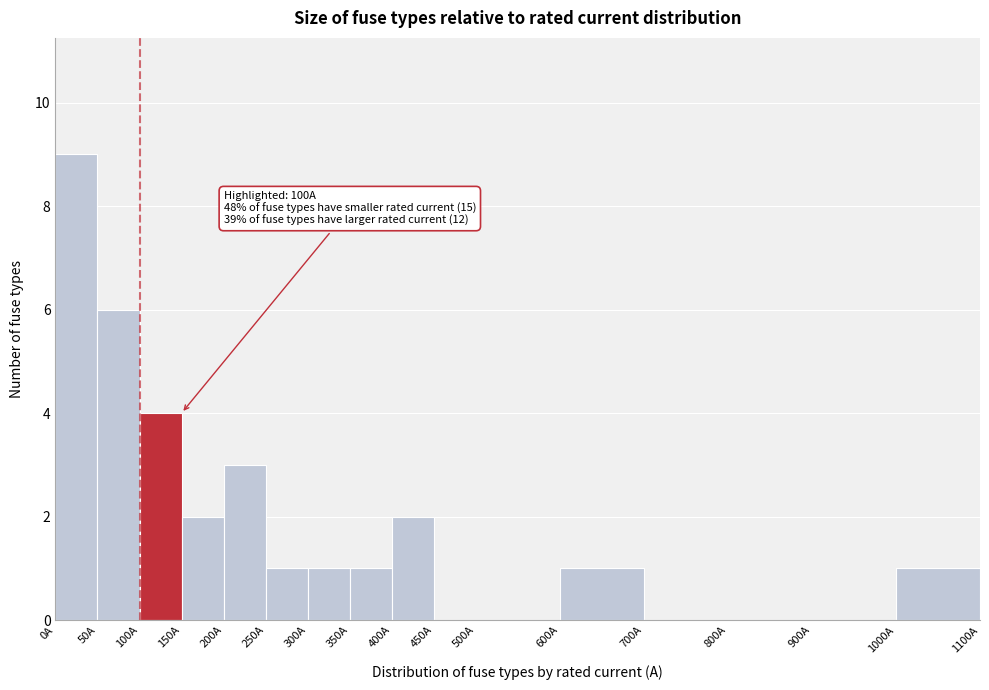

Which range on the x-axis has the tallest bar?

0 to 50